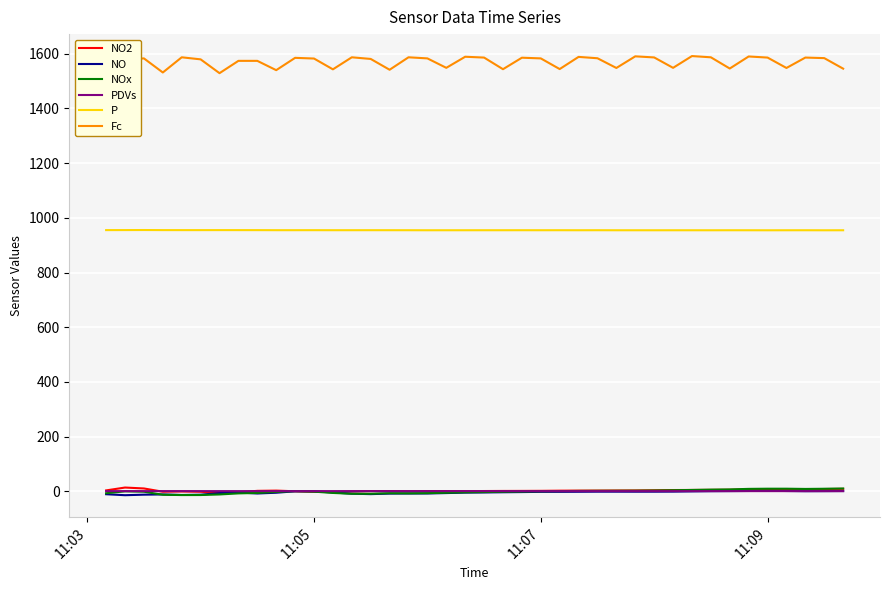

What is the smallest value displayed?

-13.8